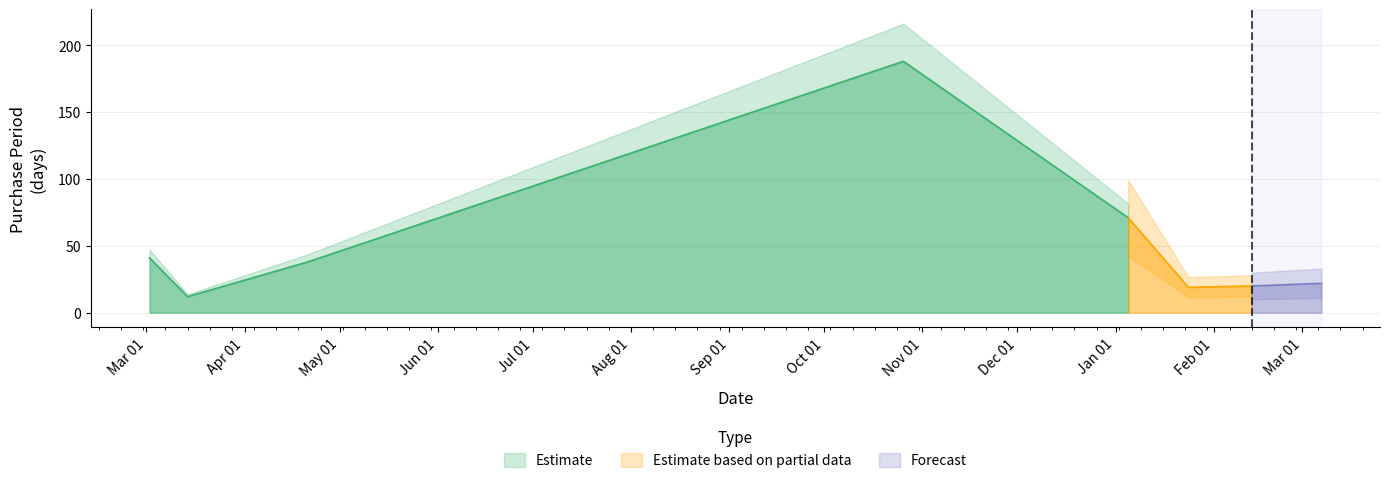

At which label is the value closest to 100?

2017-01-05